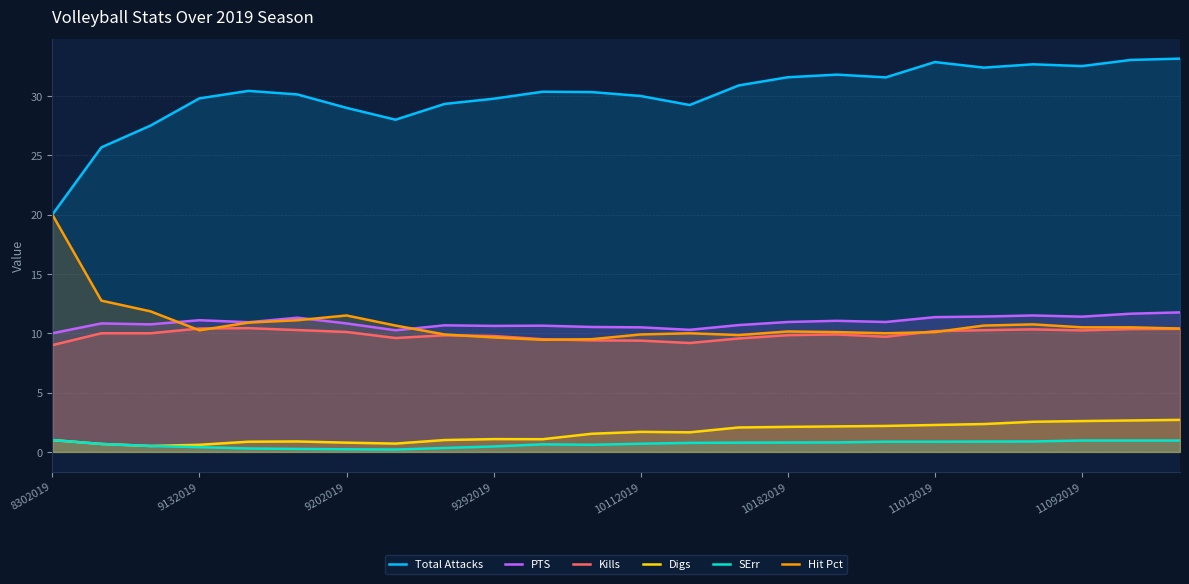

True or false: Digs has a value of 0.4 at 10112019.

False